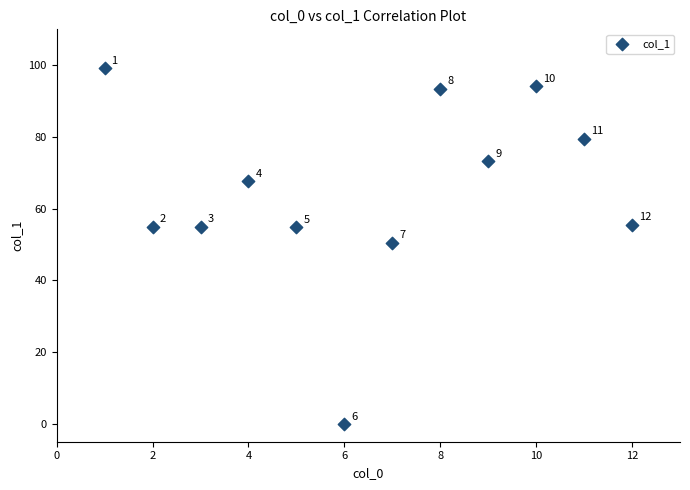

What is the average X value?

6.5